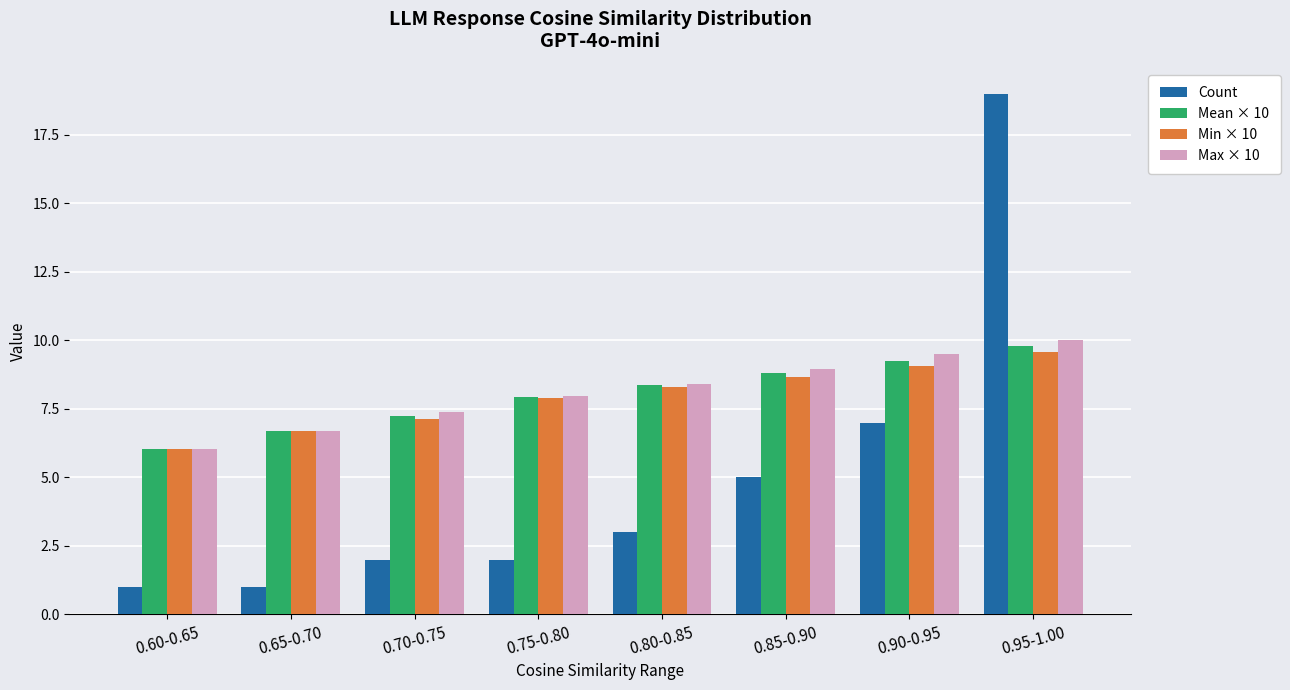

Which label corresponds to the largest value in the chart?

0.95-1.00